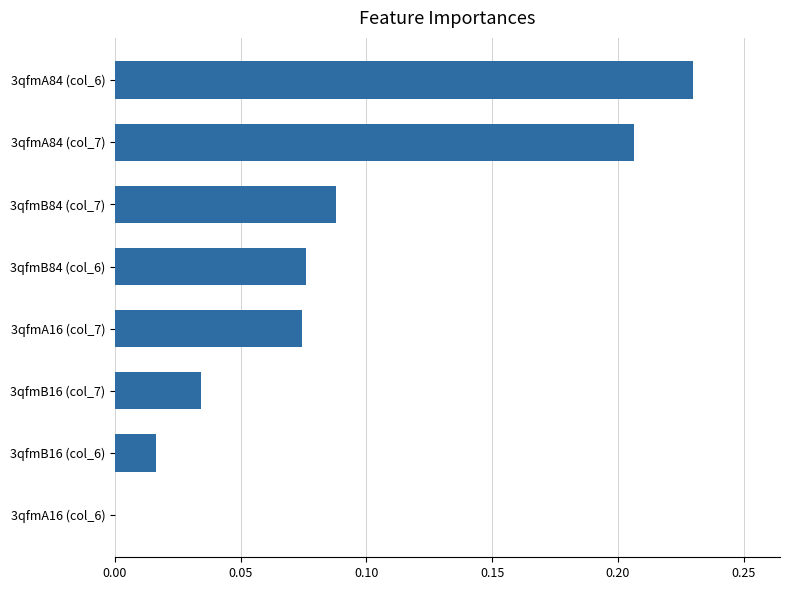

Which category has the highest value across all series?

3qfmA84 (col_6)